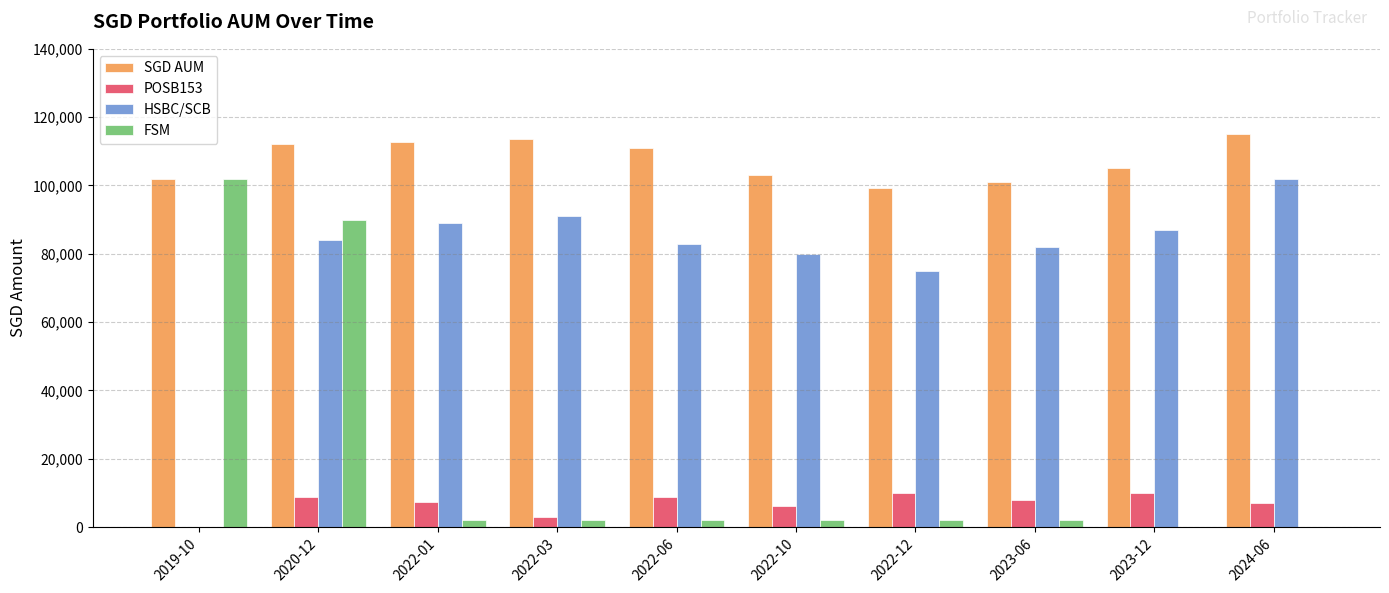

How many groups of bars are there?

10